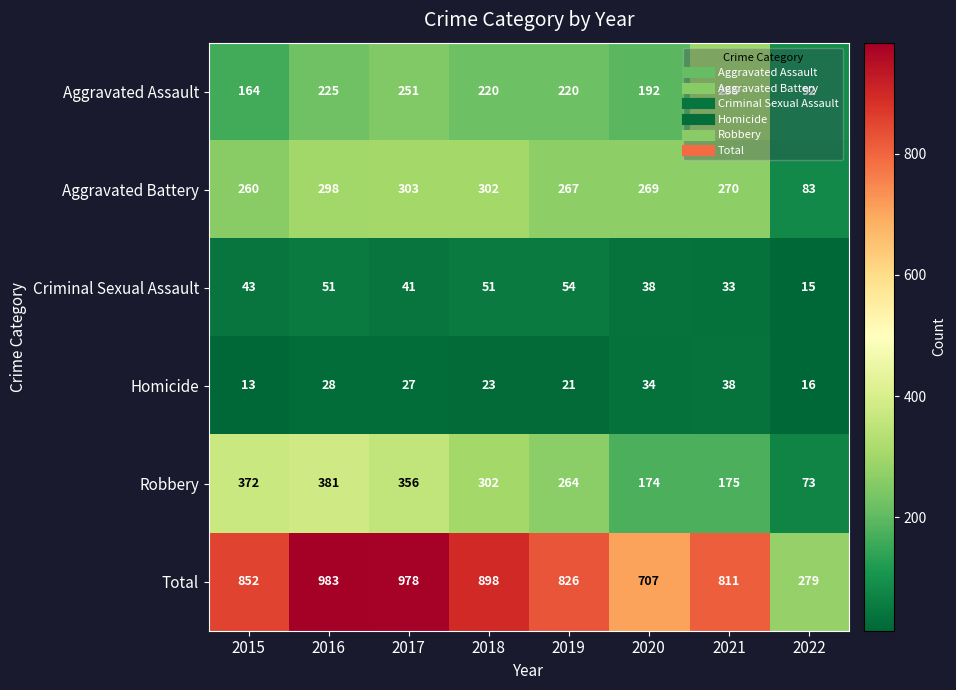

Where is Robbery nearest to the value 227?

2019